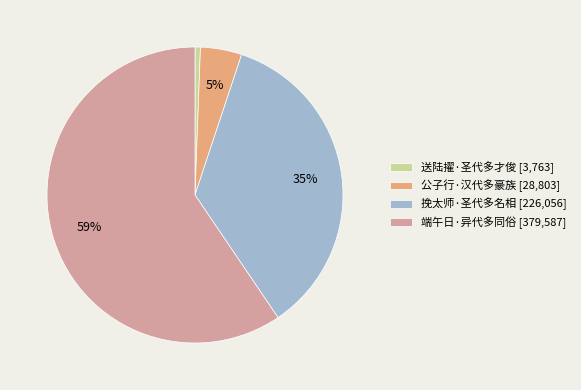

What is the largest slice in the pie chart?

端午日·异代多同俗